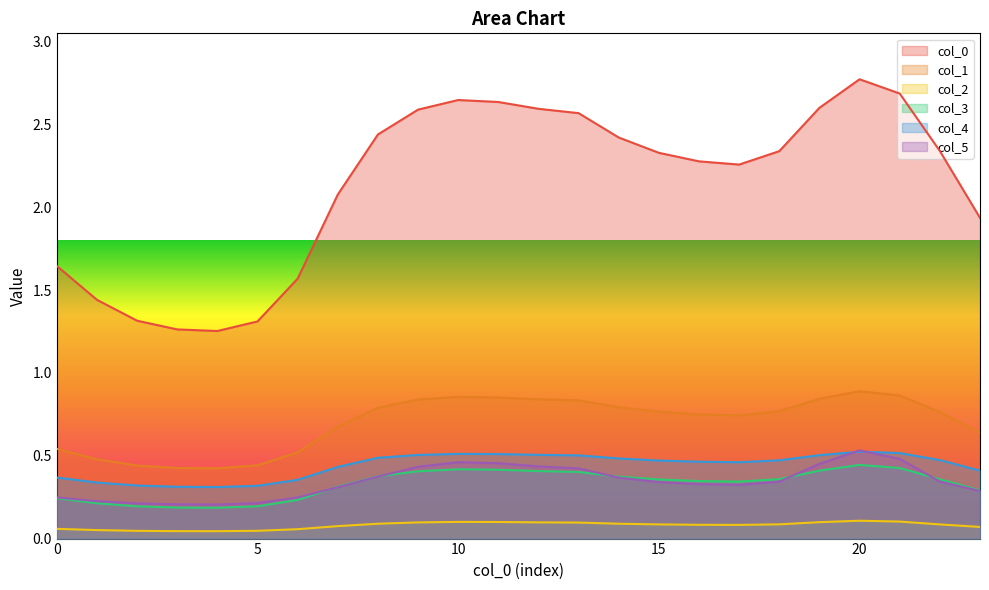

List the labels in order of 0 value, smallest first.

4, 3, 5, 2, 1, 6, 0, 23, 7, 17, 16, 15, 18, 22, 14, 8, 13, 9, 12, 19, 11, 10, 21, 20